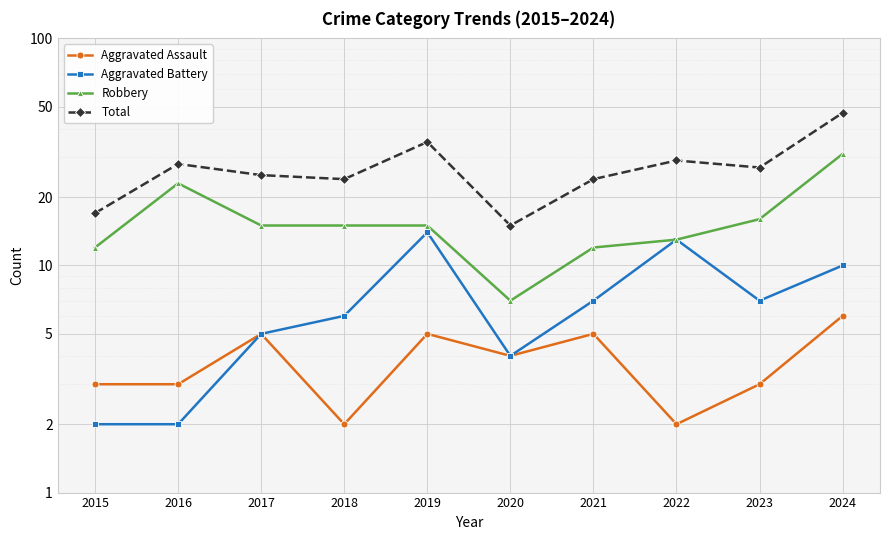

Where is Total nearest to the value 31?

2022